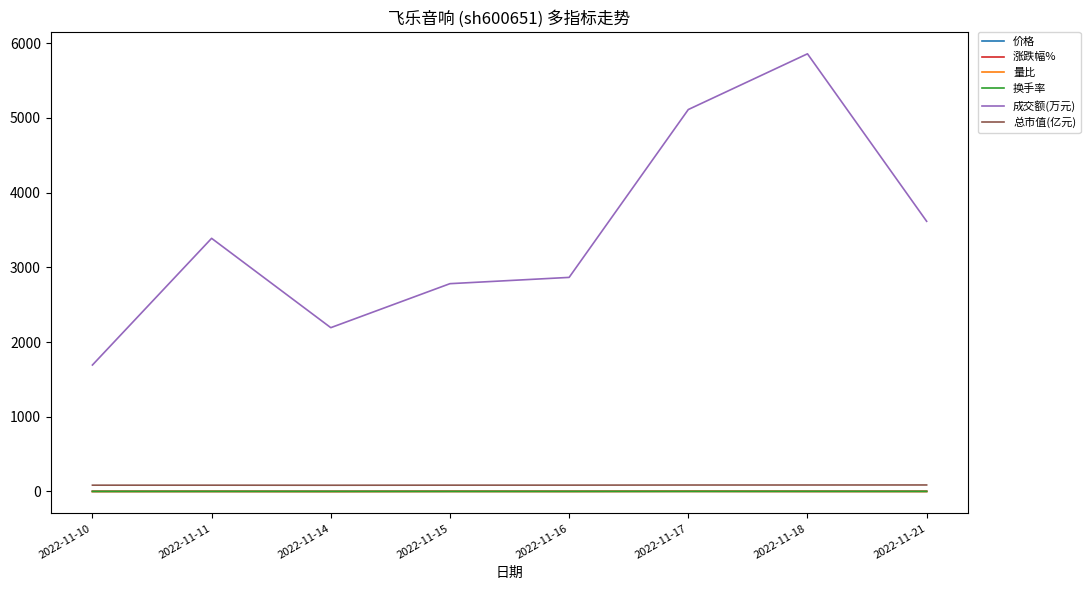

Which series has the largest total across all categories?

成交额(万元)